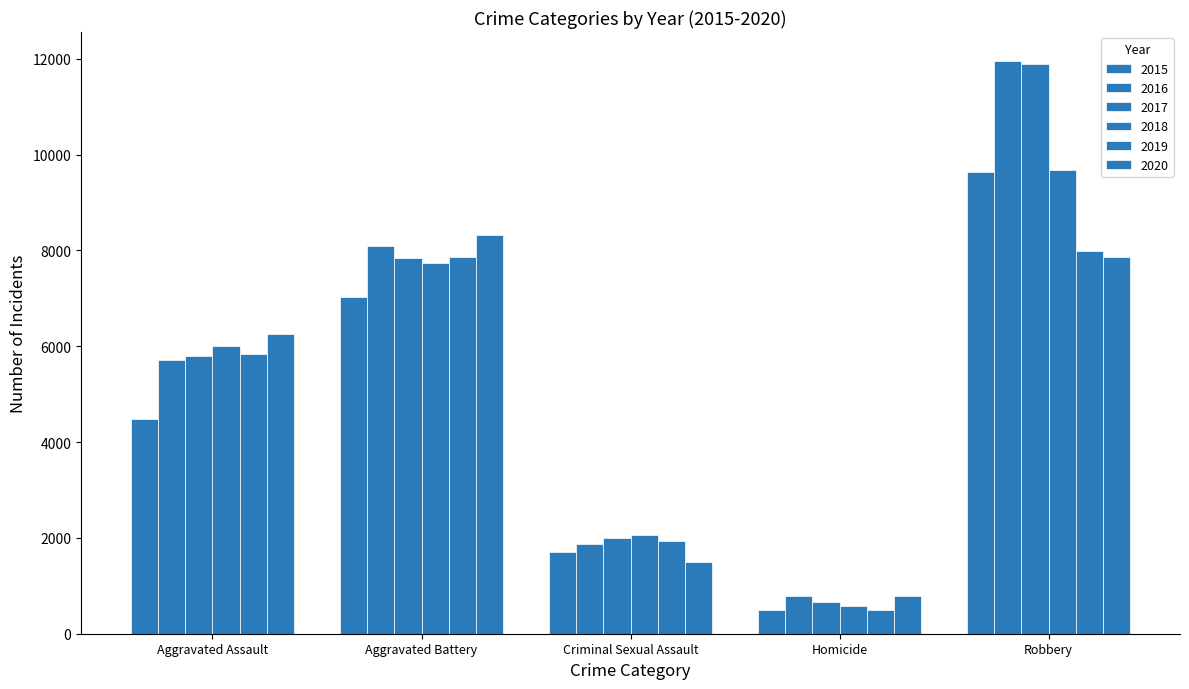

What is the difference between the highest and lowest values at Robbery?

4105